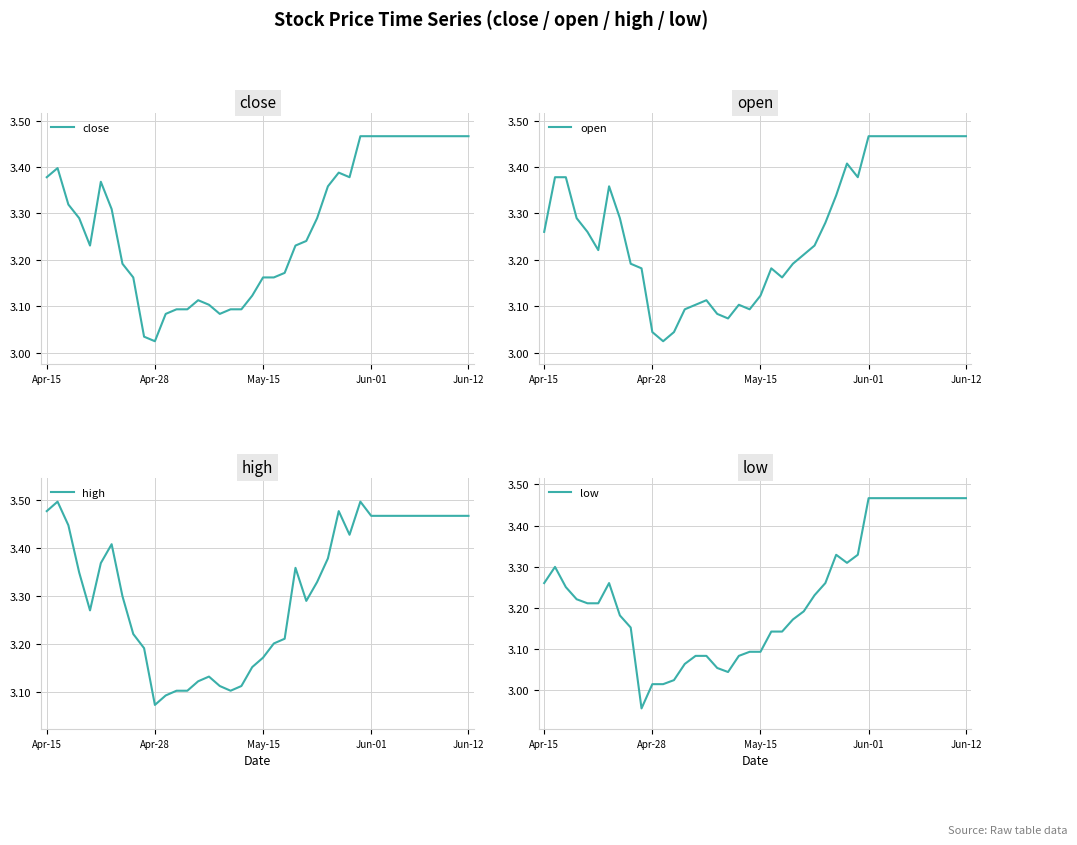

How many lines are shown in the chart?

4